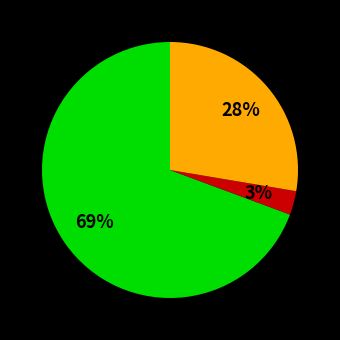

To the nearest percent, what is the average slice percentage?

33%